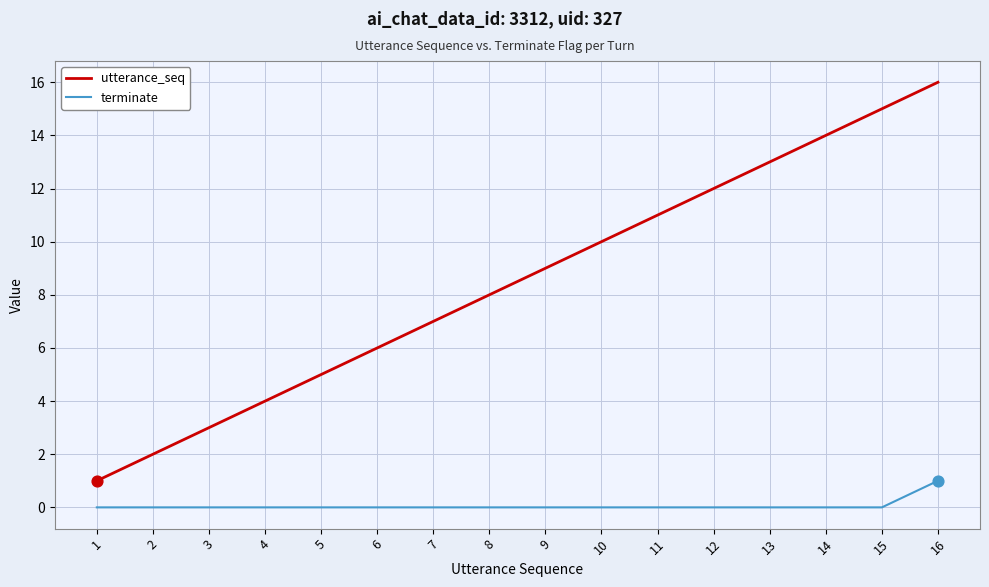

Which series has the widest spread of values?

utterance_seq